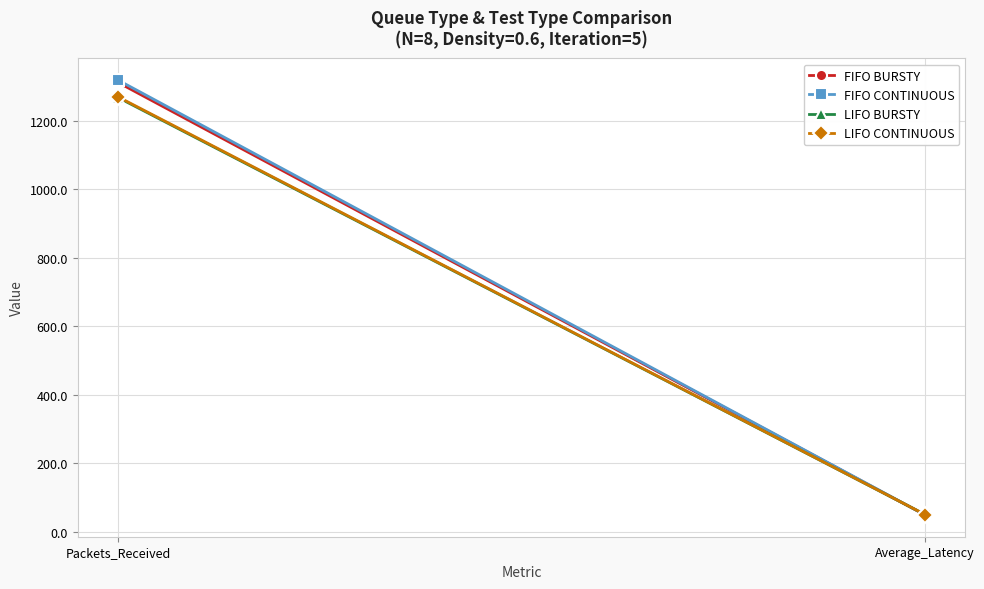

List the series in order of their peak value, highest first.

FIFO CONTINUOUS, FIFO BURSTY, LIFO CONTINUOUS, LIFO BURSTY